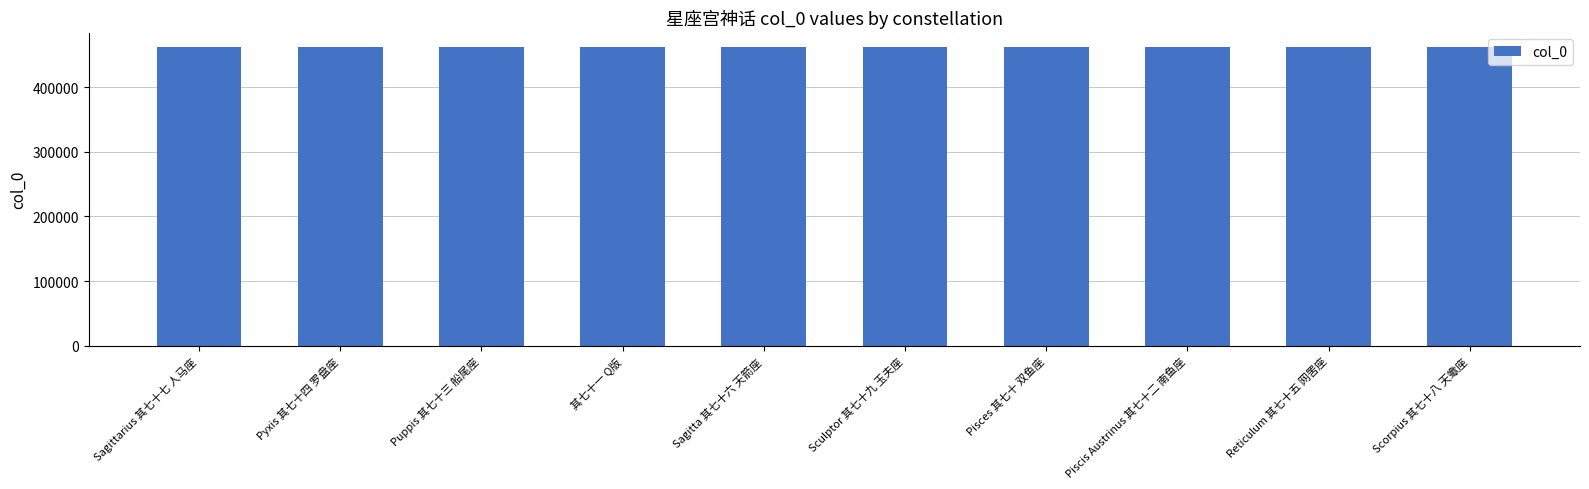

What is the difference between the maximum and minimum values?

9